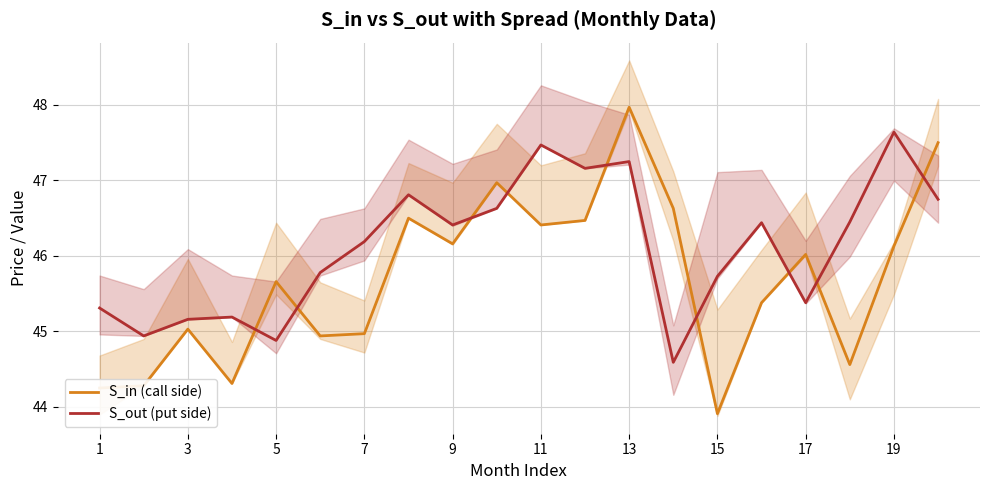

At which label does S_out (put side) reach its peak?

19